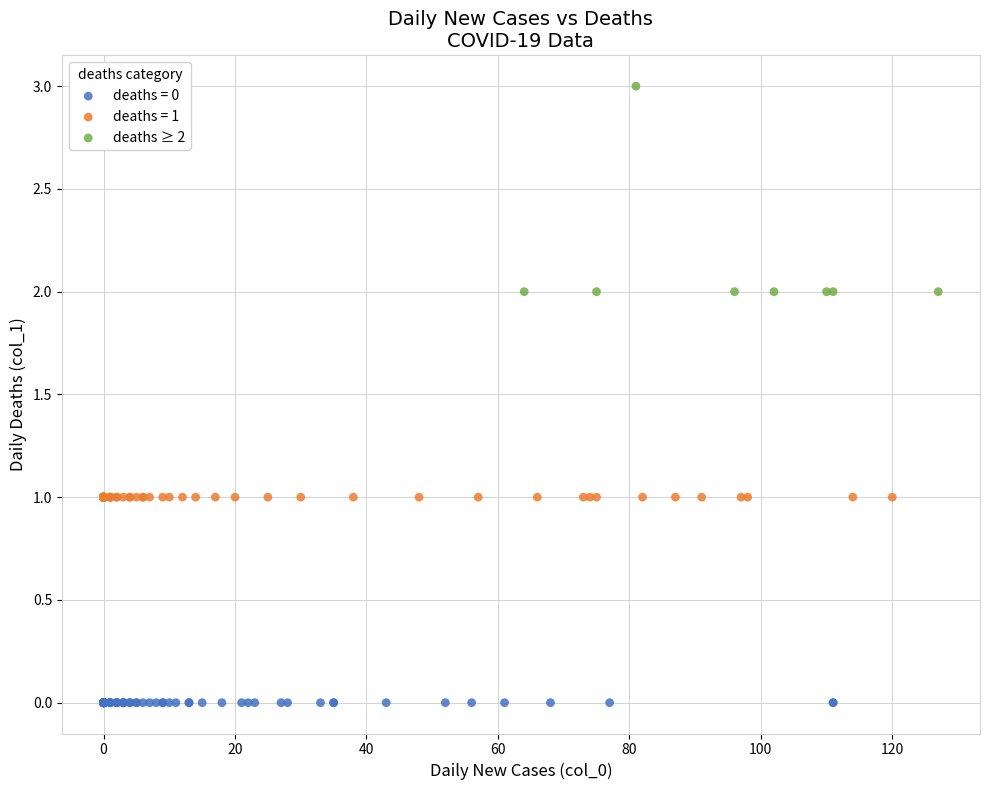

Which series reaches the maximum Y coordinate?

deaths ≥ 2